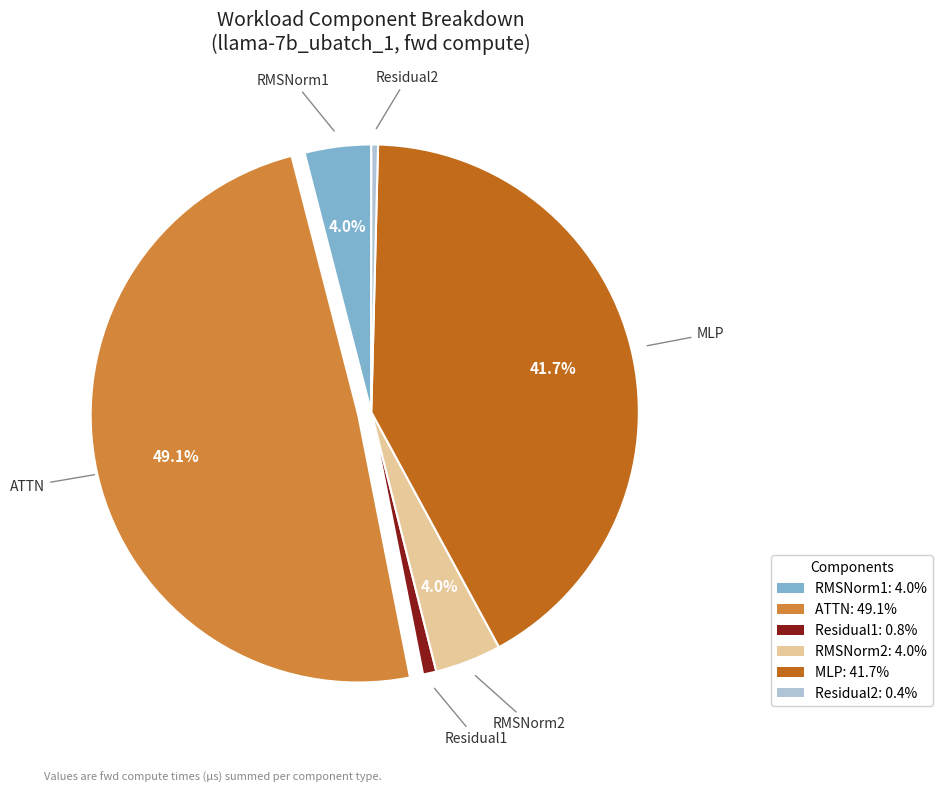

Does RMSNorm2 account for over 50% of the chart?

No